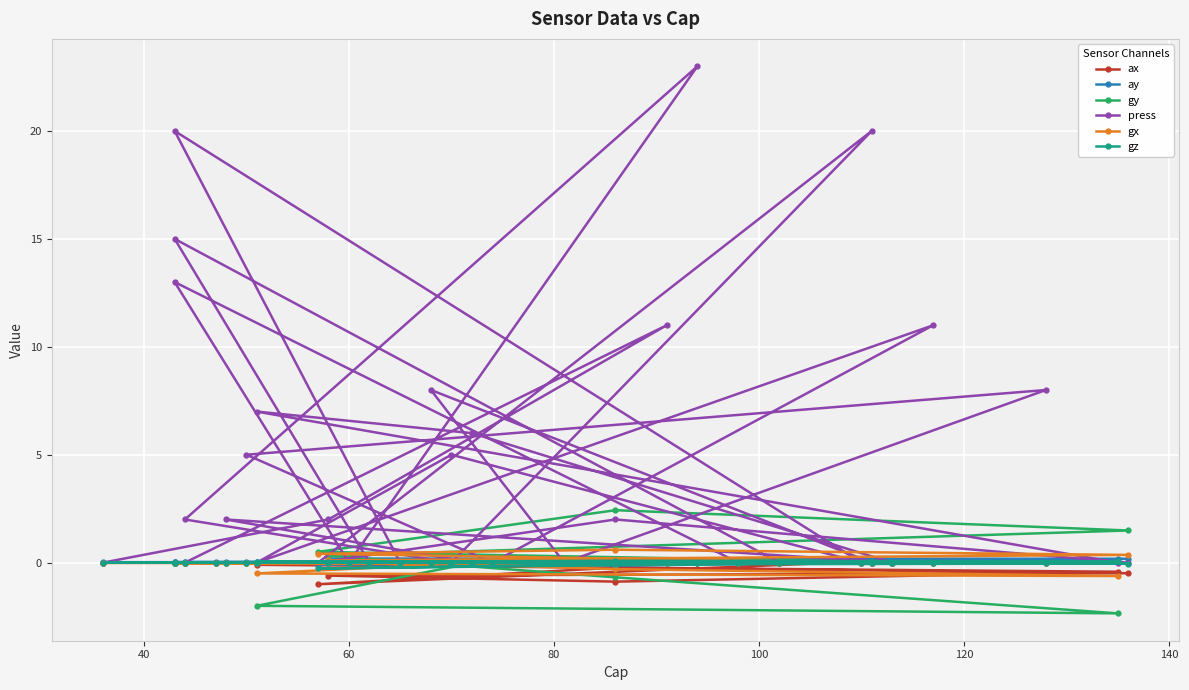

Rank the series at 40 from highest to lowest value.

press, ay, ax, gy, gz, gx